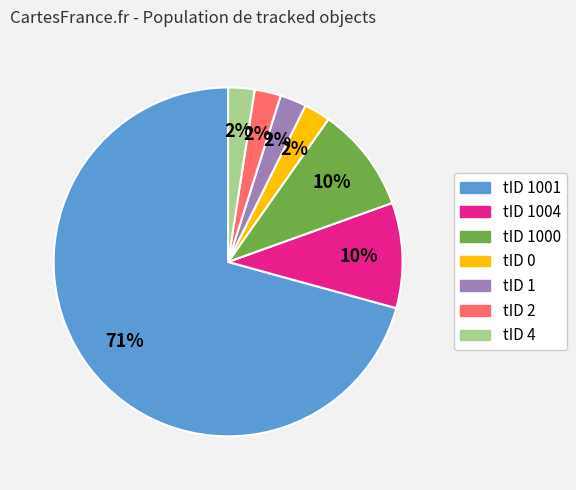

Is there a majority slice in this chart?

Yes